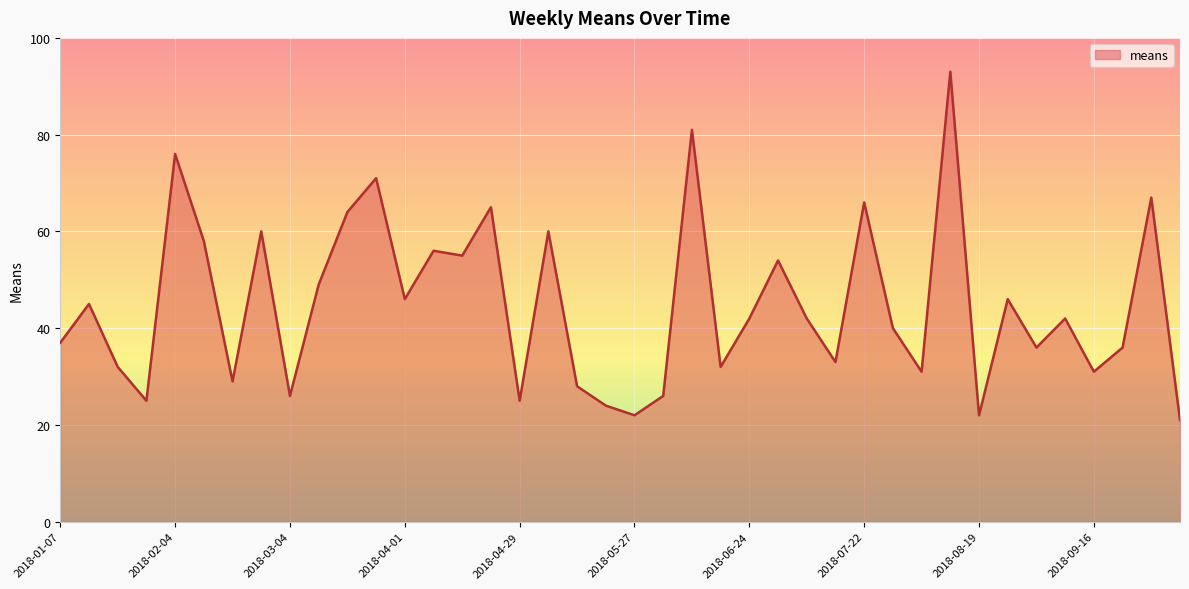

What is the difference between the maximum and minimum values?

72